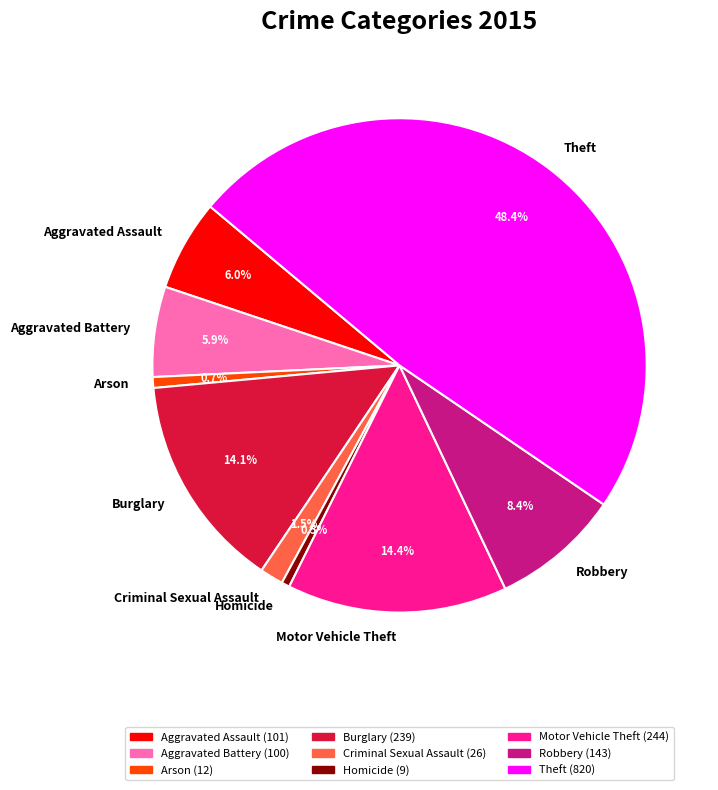

Which slice is the largest?

Theft